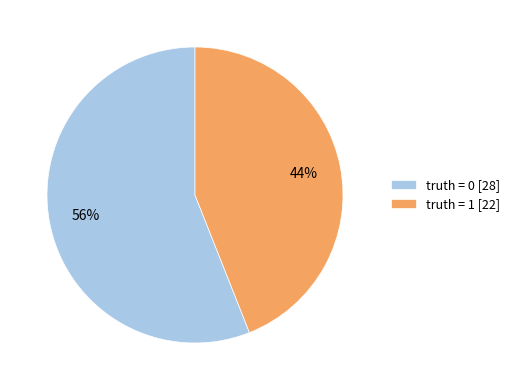

The truth = 0 slice represents 56% of the pie. True or false?

True